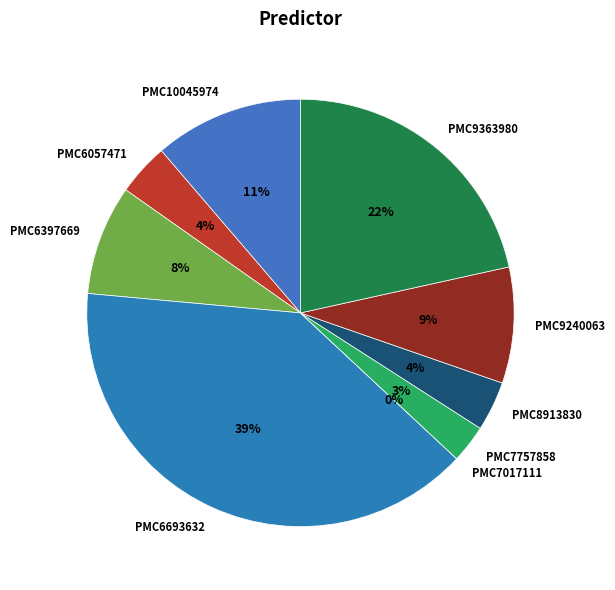

Which slice is the smallest?

PMC7017111